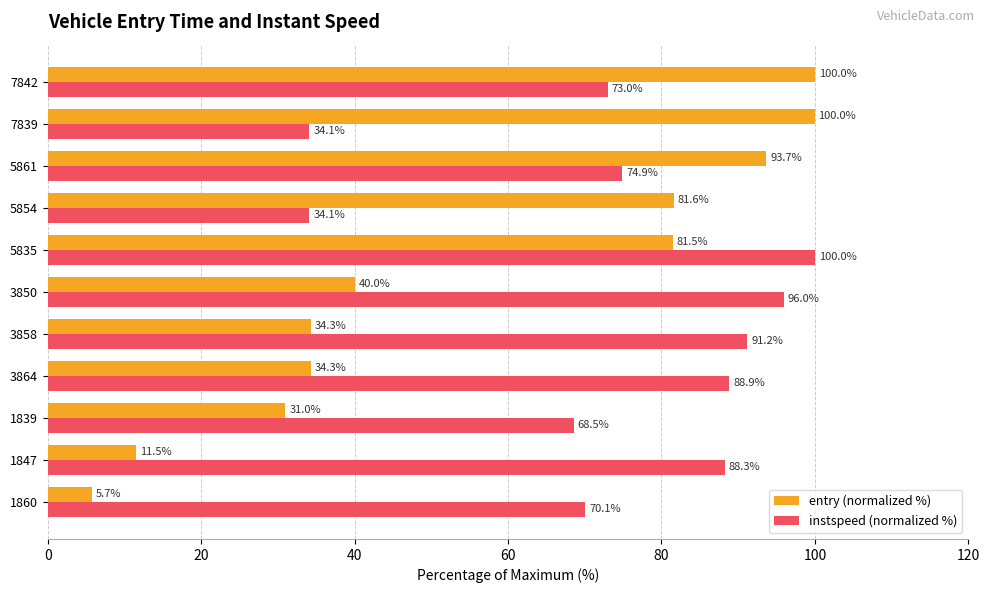

What is the difference between the entry (normalized %) values at 3864 and 5854?

47.3